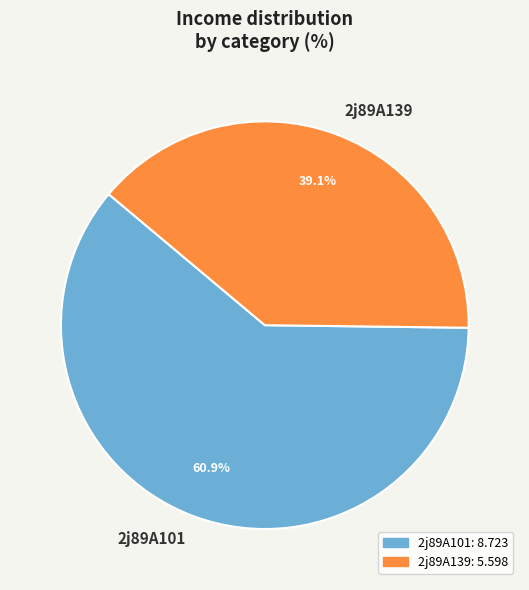

To the nearest percent, what is the difference between the 2j89A139 and 2j89A101 slice percentages?

22%